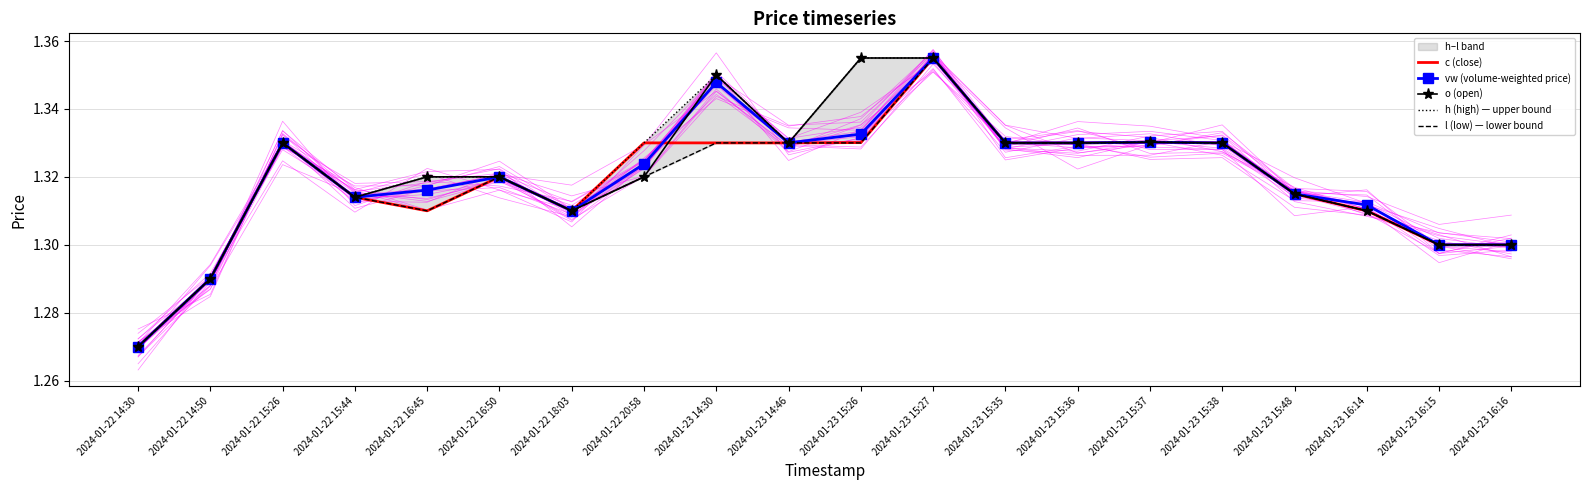

Is the value of l (low) — lower bound at 2024-01-23 16:14 greater than the value of o (open) at 2024-01-23 15:36?

No